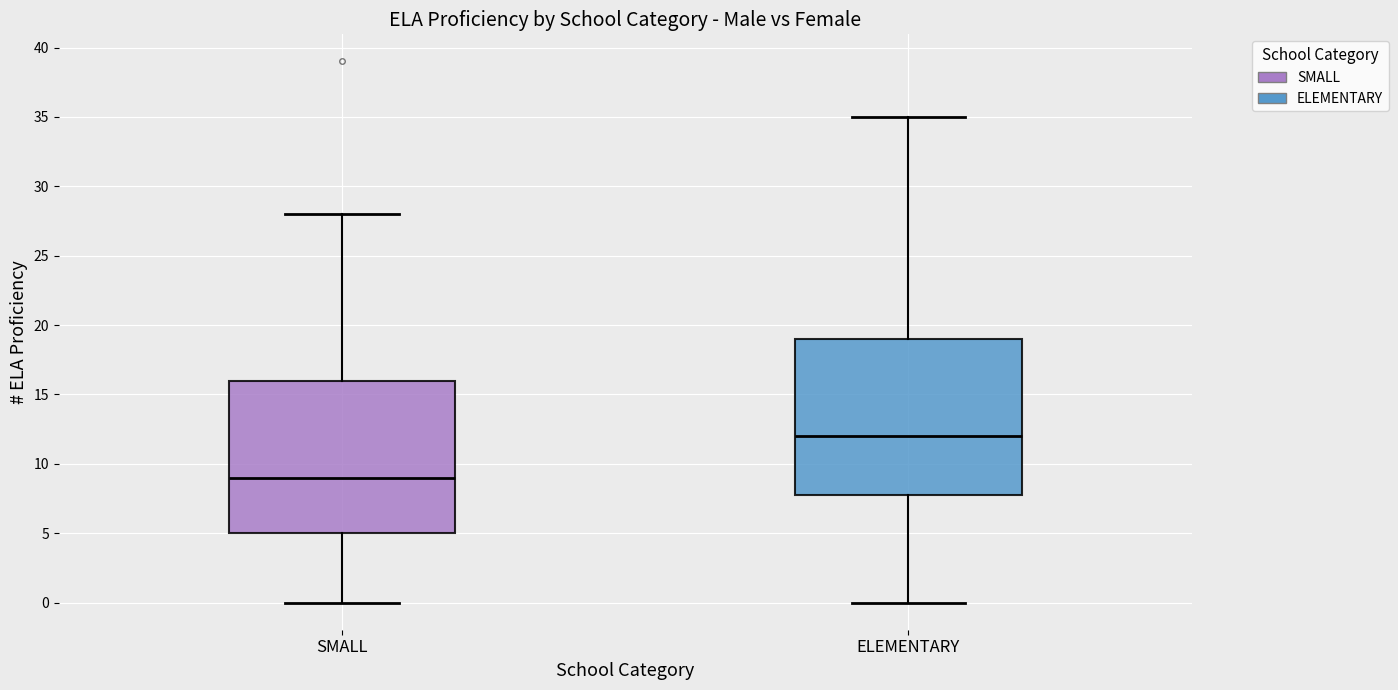

Where is the lower edge of the box for ELEMENTARY on the y-axis? The values are not printed on the chart, so give them approximately, as read against the axis.

8